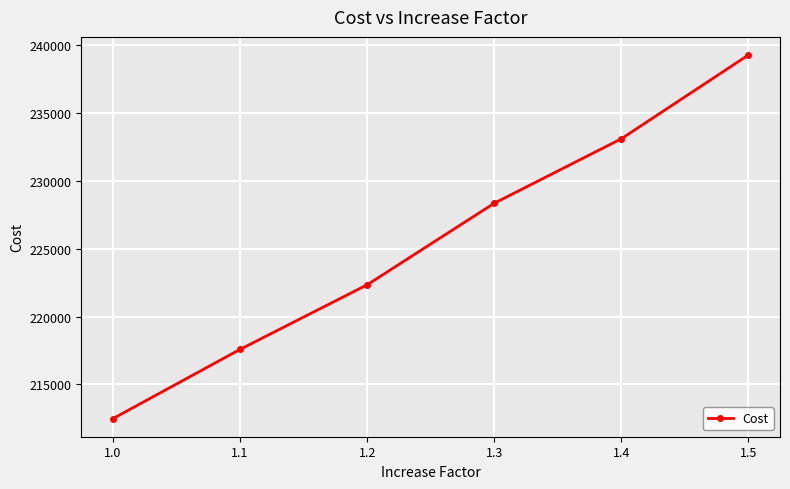

Rank the categories by value from lowest to highest.

1.0, 1.1, 1.2, 1.3, 1.4, 1.5